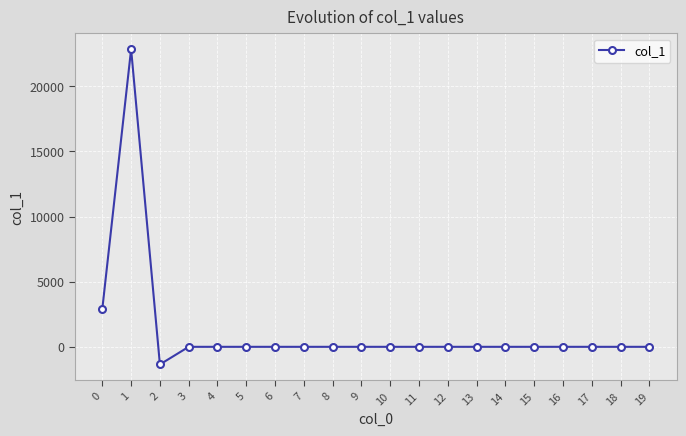

Is it true that the value at 15 is 0.0?

True